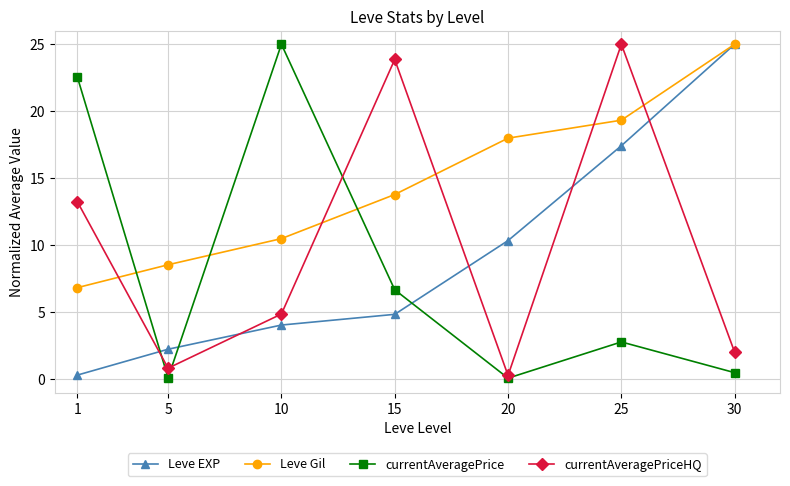

True or false: Leve Gil has a value of 19.3 at 25.

True